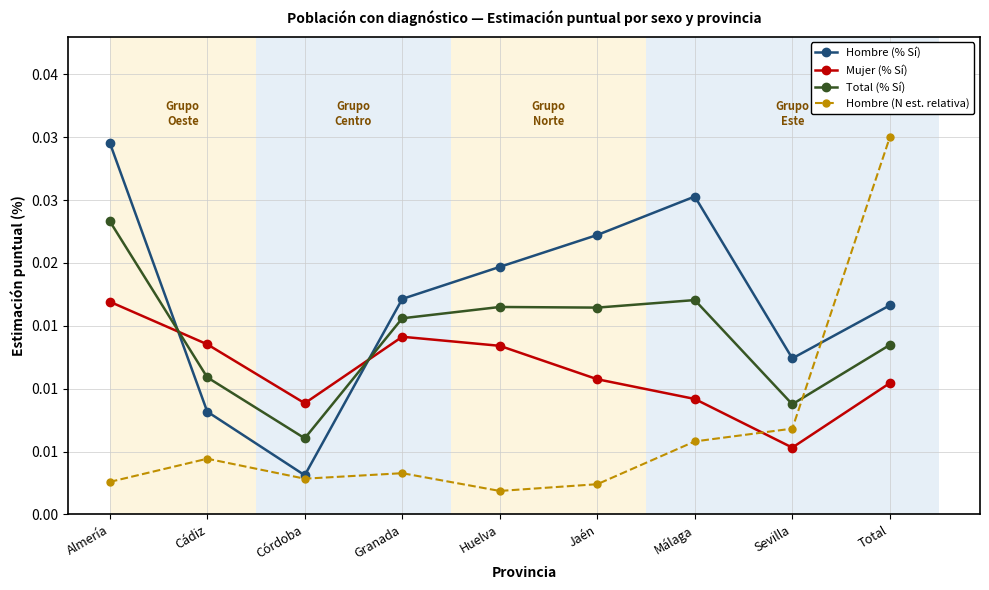

Is this an area chart (filled region under the line)?

No